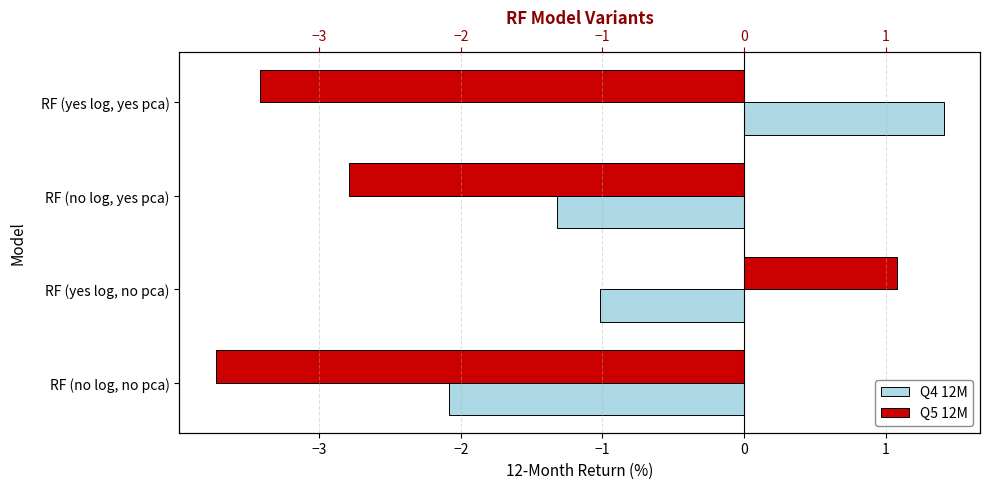

How many data points in Q5 12M are less than -2?

3